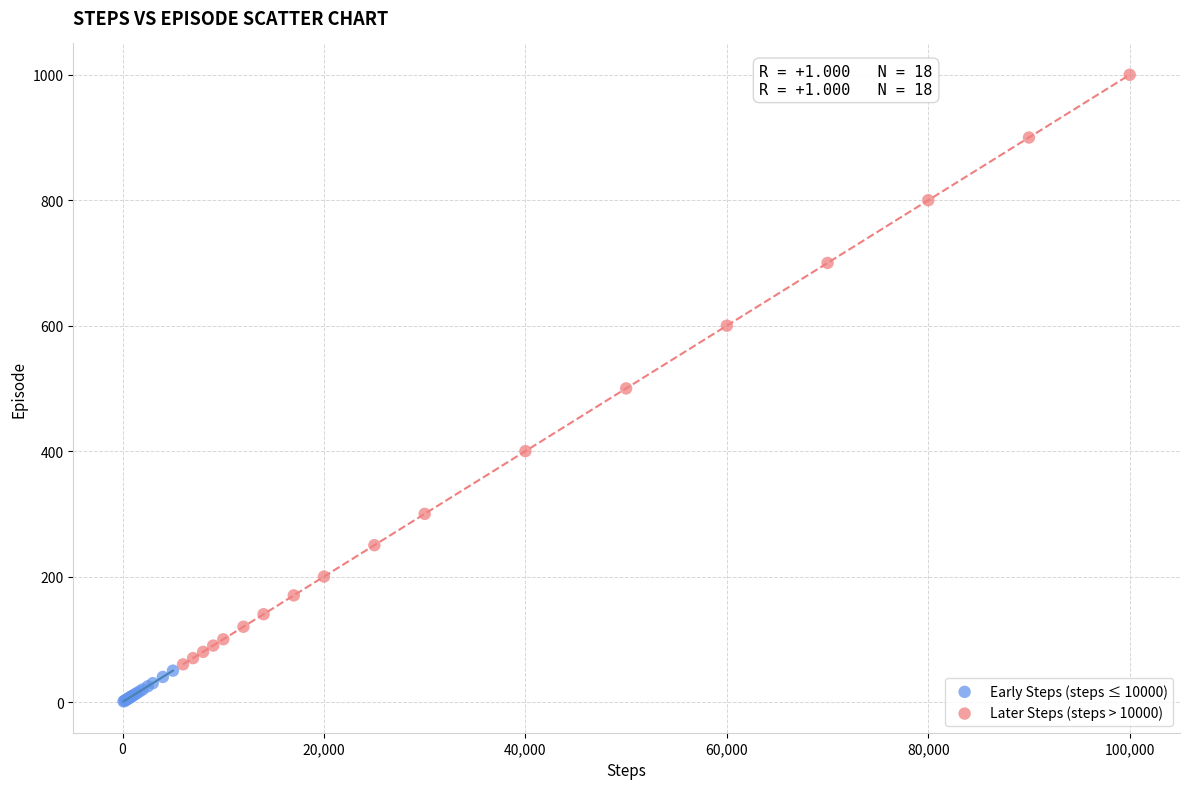

Which series has the widest spread of Y values?

Later Steps (steps > 10000)